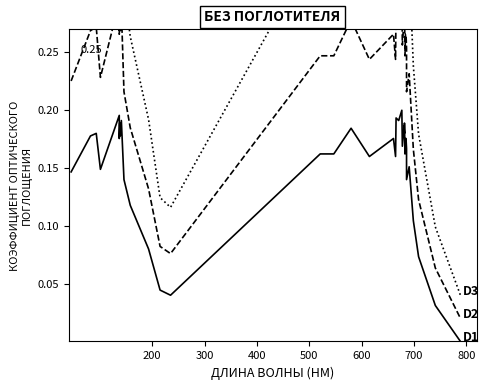

What is the sum of all D3 values?

13.1